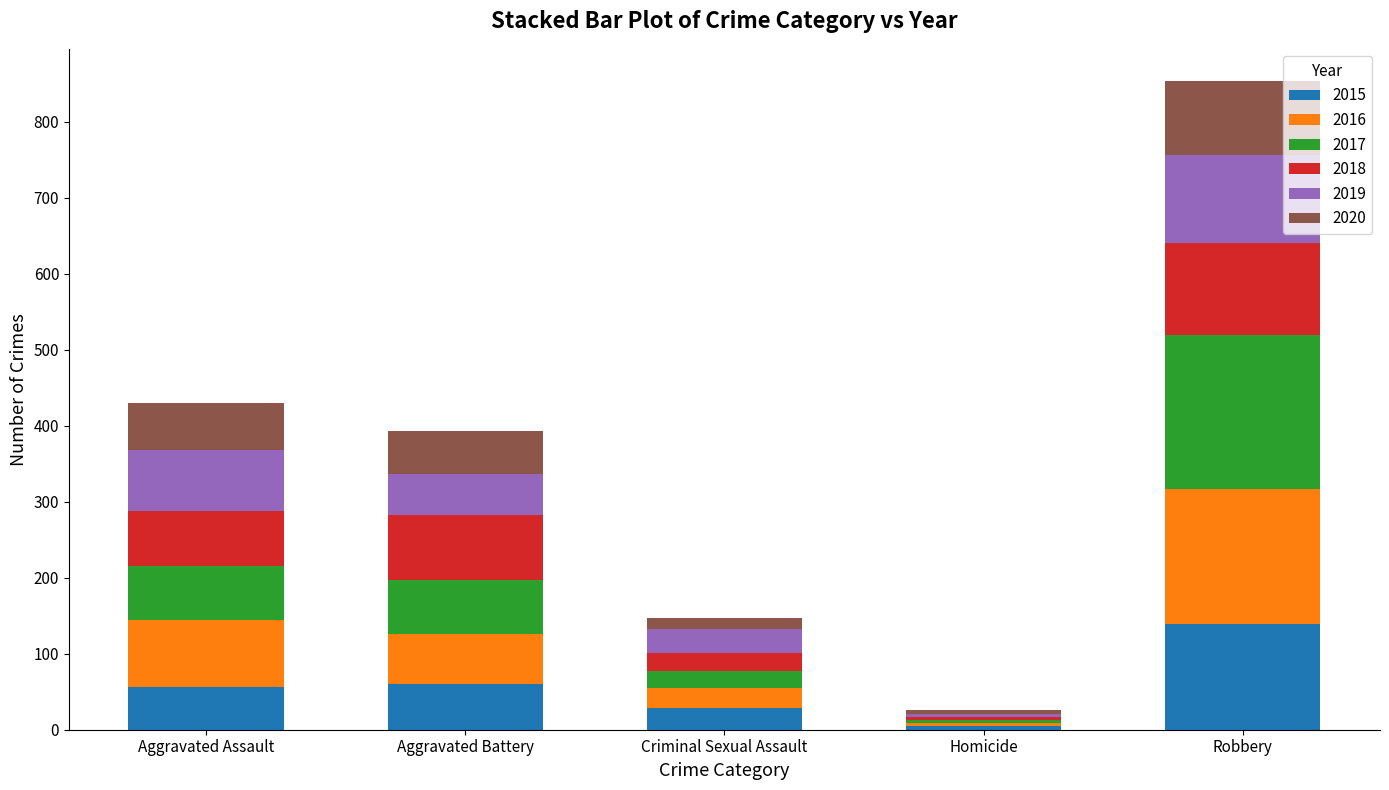

What is the maximum value for 2015?

139